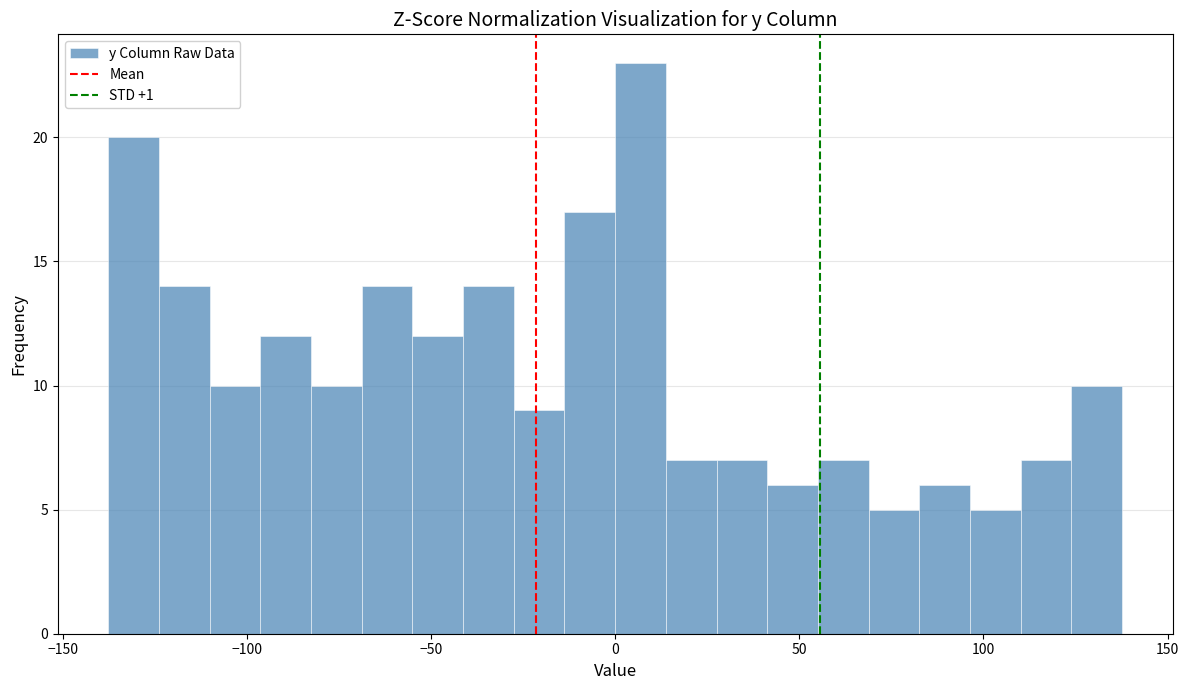

Read against the x-axis, roughly where is the centre of the tallest bar?

5